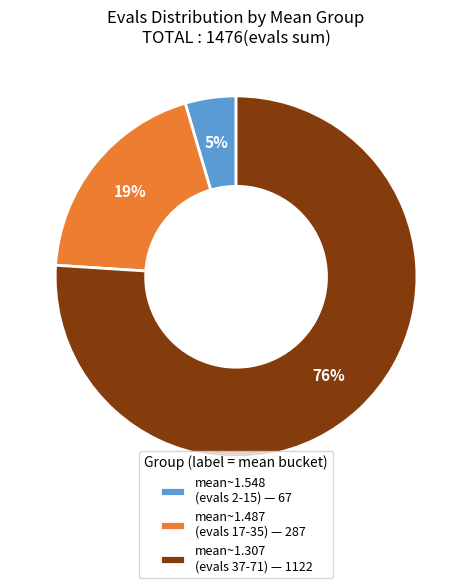

Is the sum of mean~1.487 (evals 17-35) — 287 and mean~1.307 (evals 37-71) — 1122 greater than half?

Yes